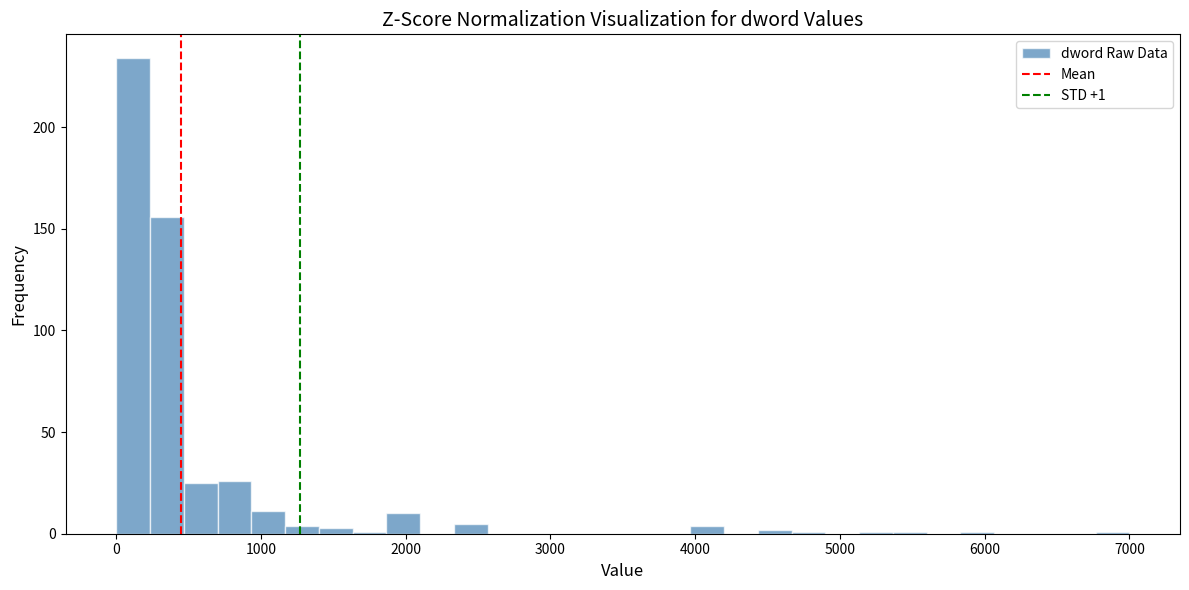

Read against the x-axis, roughly where is the centre of the tallest bar?

100